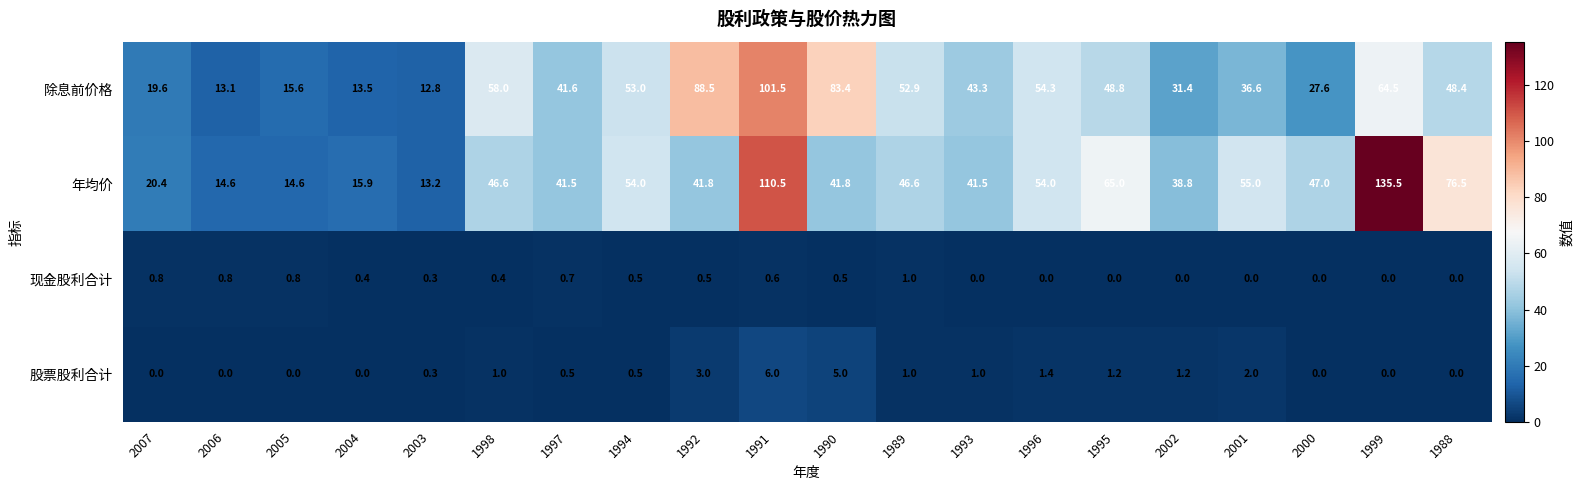

Rank the series at 1997 from lowest to highest value.

股票股利合计, 现金股利合计, 年均价, 除息前价格